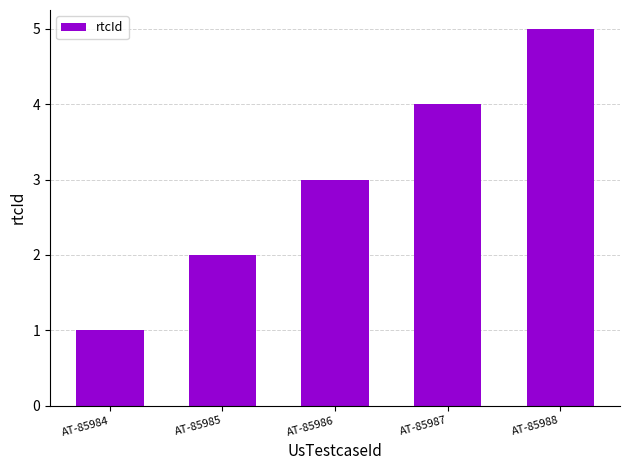

Rank the categories by value from lowest to highest.

AT-85984, AT-85985, AT-85986, AT-85987, AT-85988